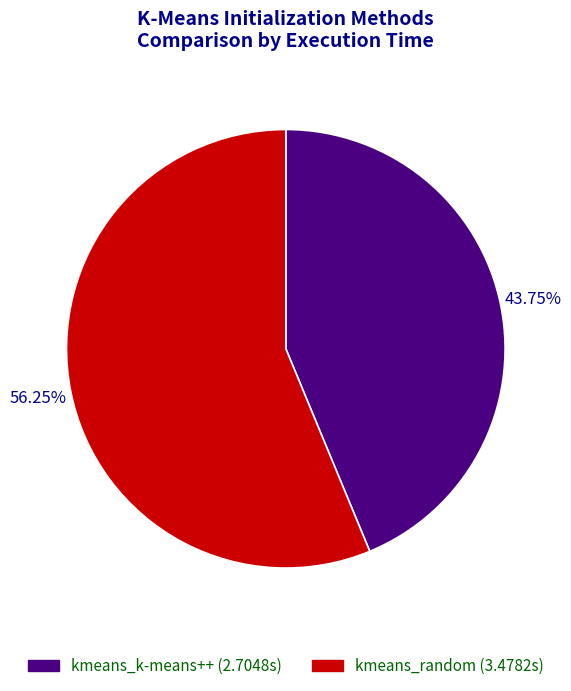

True or false: kmeans_random accounts for 64% of the total.

False